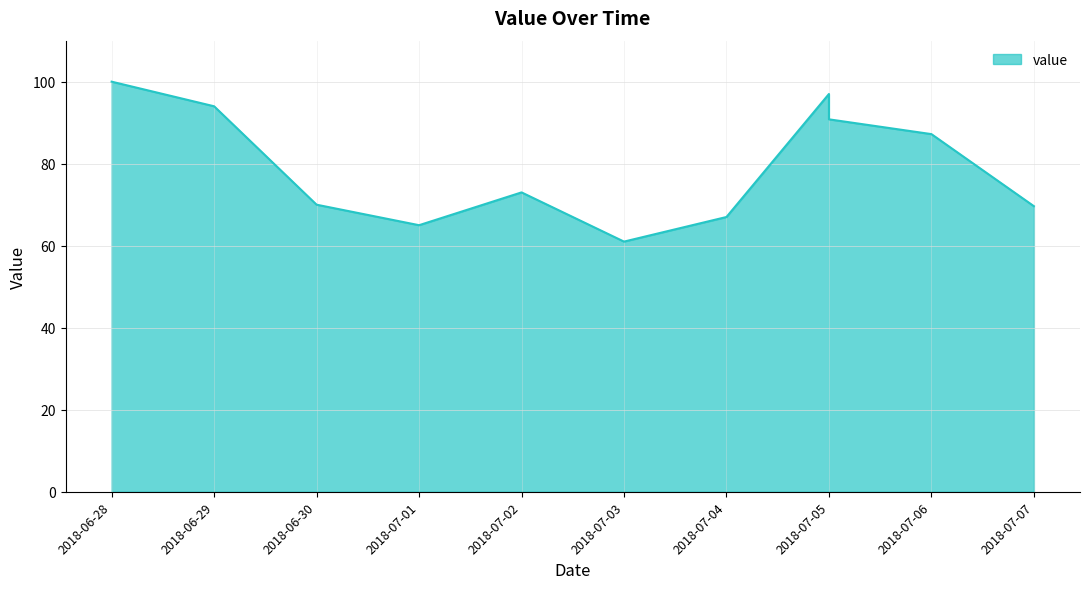

What is the smallest value displayed?

61.0